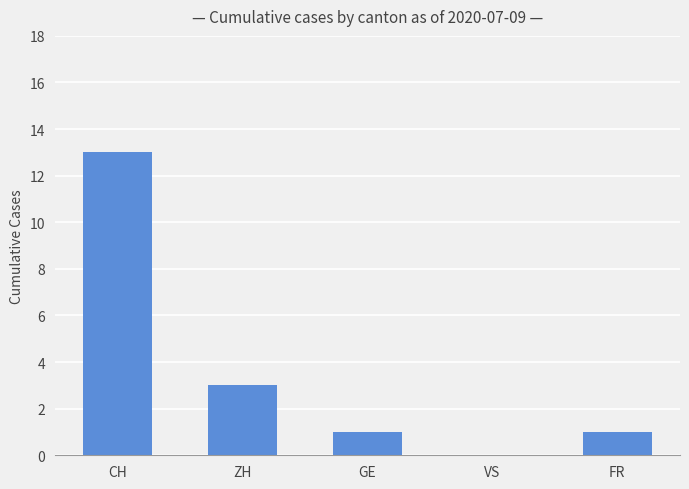

Approximately how many times larger is the value at CH compared to GE?

13.0